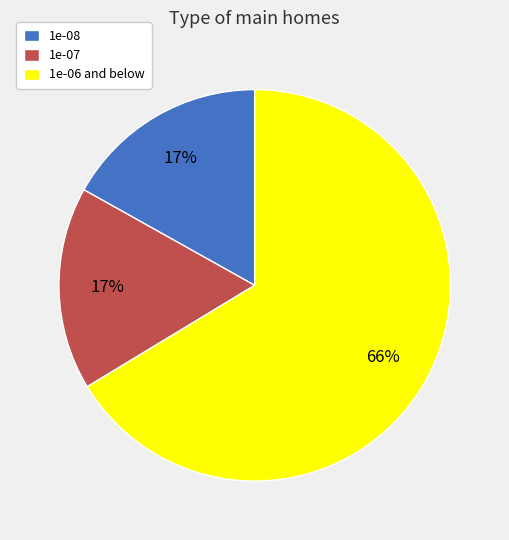

Does 1e-06 and below account for over 50% of the chart?

Yes